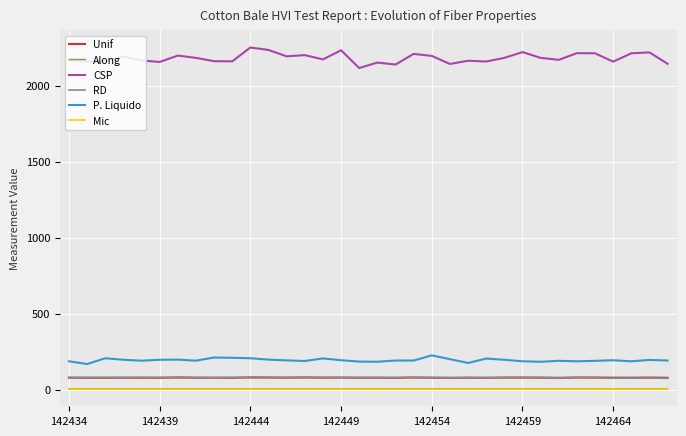

True or false: Along and CSP intersect in this chart.

False